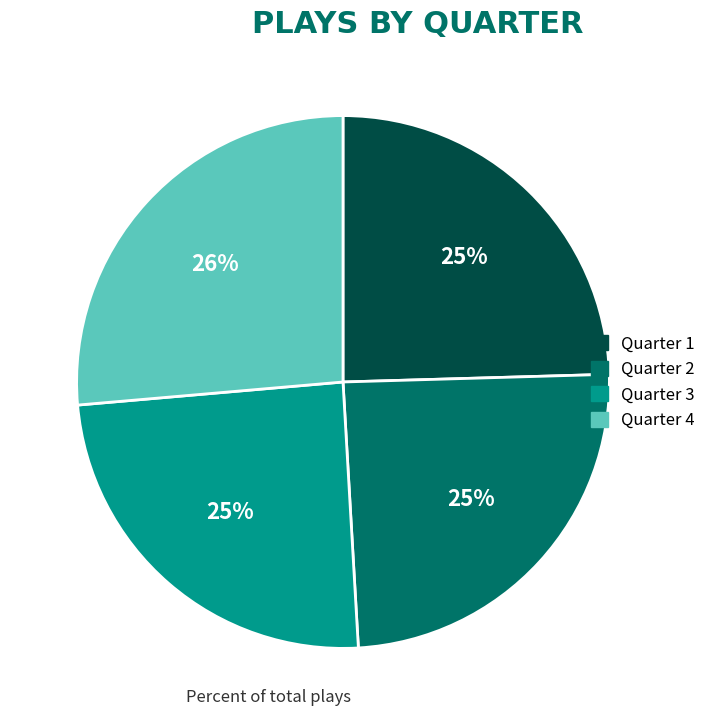

What is the largest slice in the pie chart?

Quarter 4